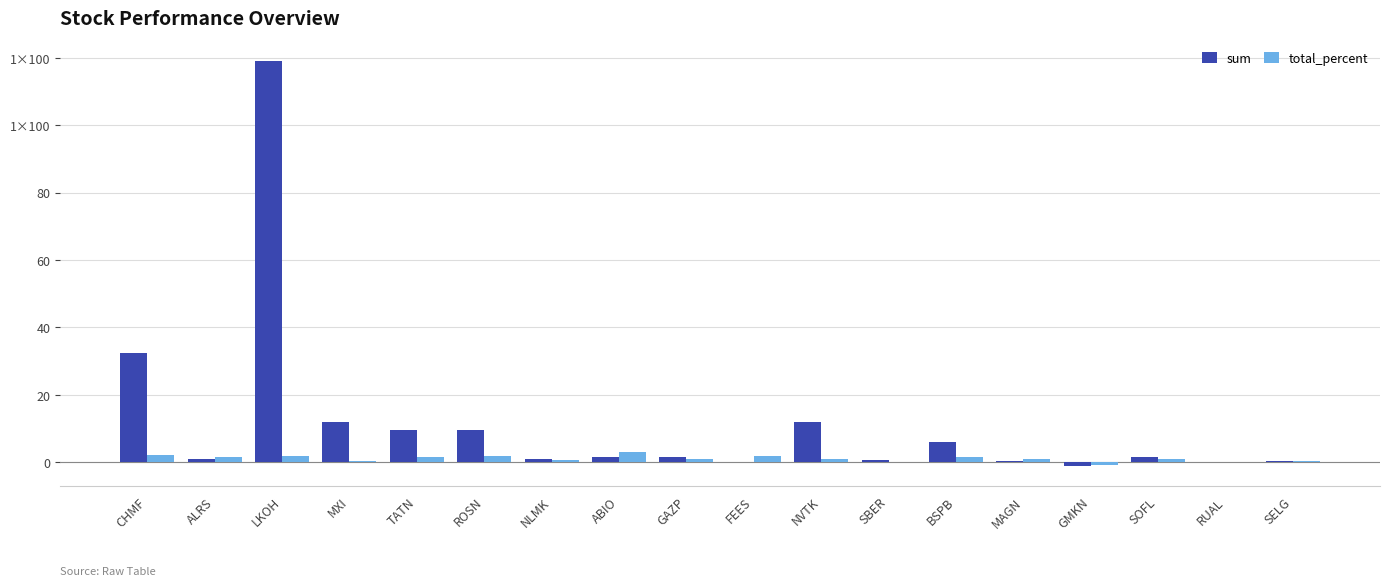

What are all the series names shown in the legend?

sum, total_percent